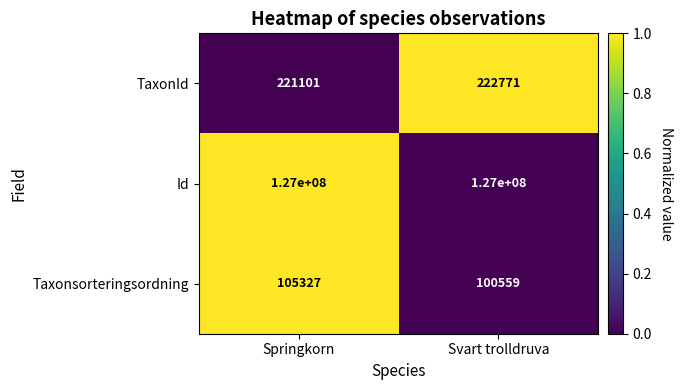

Count the number of data series in this chart.

3